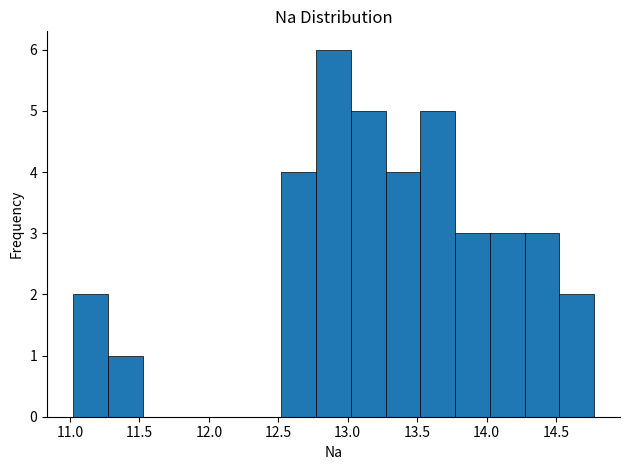

Reading left to right, transcribe this chart: for each bar, give the range it covers on the x-axis and its height. Neither the bar edges nor the heights are printed on the chart, so give them approximately, as read against the axes.

11.00 to 11.25: 2
11.25 to 11.50: 1
11.50 to 11.75: 0
11.75 to 12.00: 0
12.00 to 12.25: 0
12.25 to 12.50: 0
12.50 to 12.75: 4
12.75 to 13.00: 6
13.00 to 13.25: 5
13.25 to 13.50: 4
13.50 to 13.75: 5
13.75 to 14.00: 3
14.00 to 14.25: 3
14.25 to 14.50: 3
14.50 to 14.75: 2